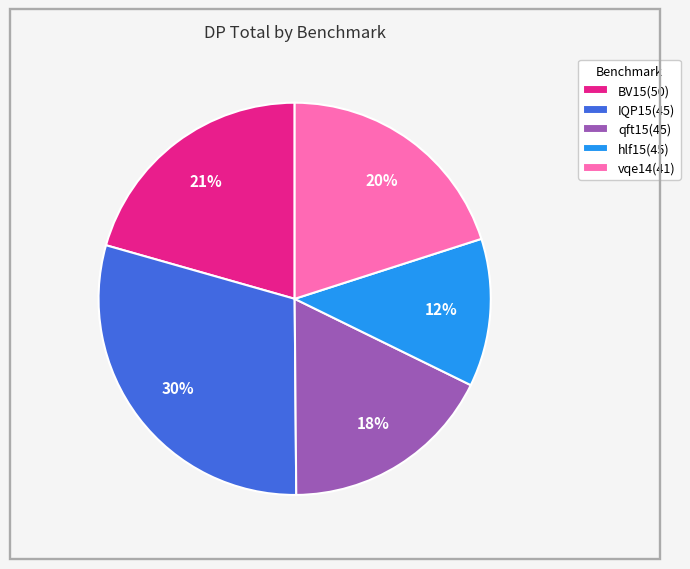

Which slice is the largest?

IQP15(45)